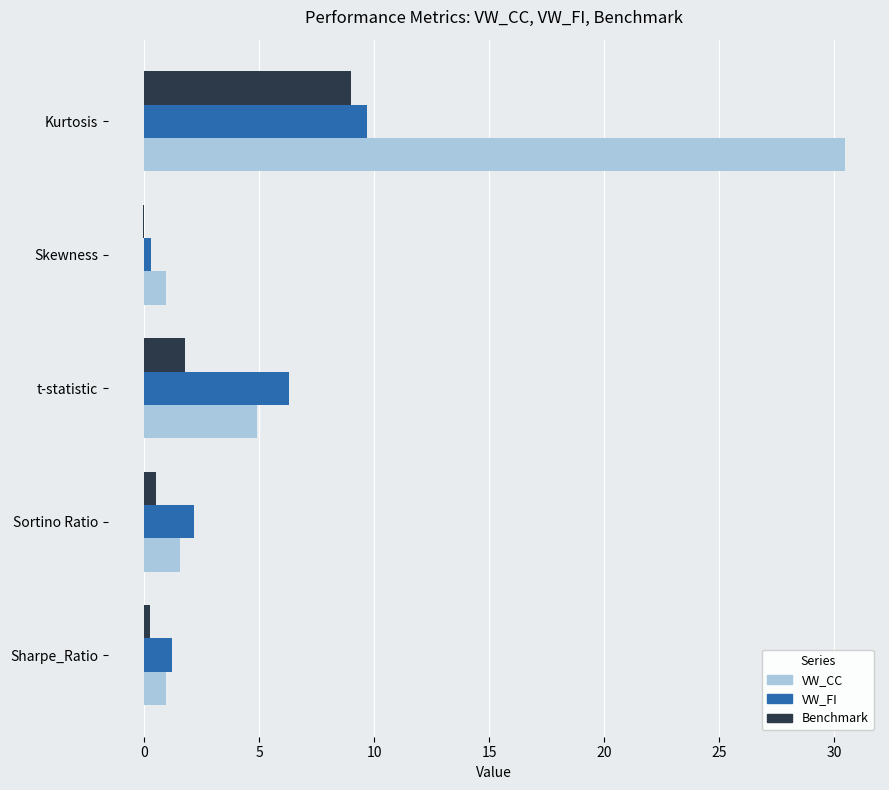

Which category has the highest value across all series?

Kurtosis